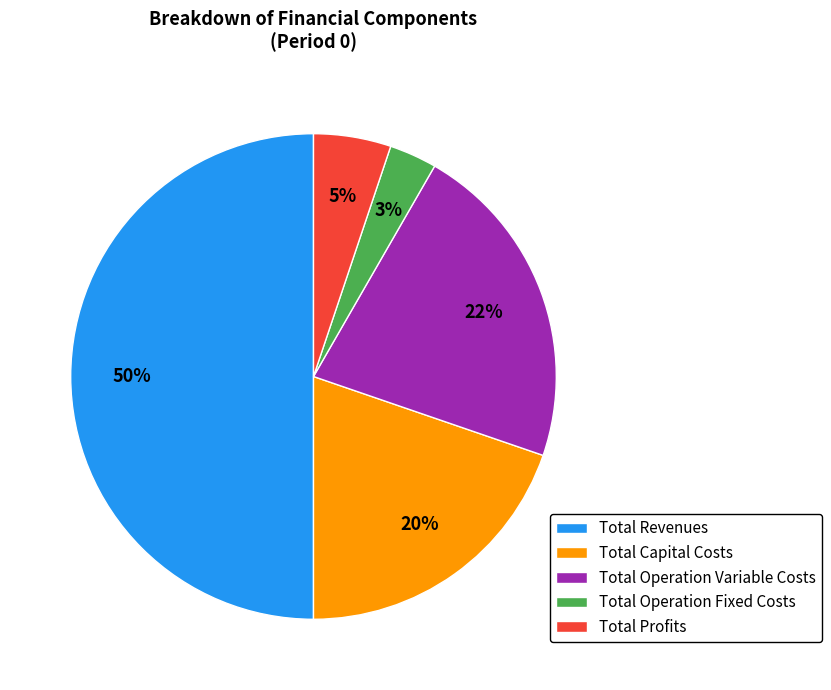

Does Total Operation Variable Costs account for over 50% of the chart?

No